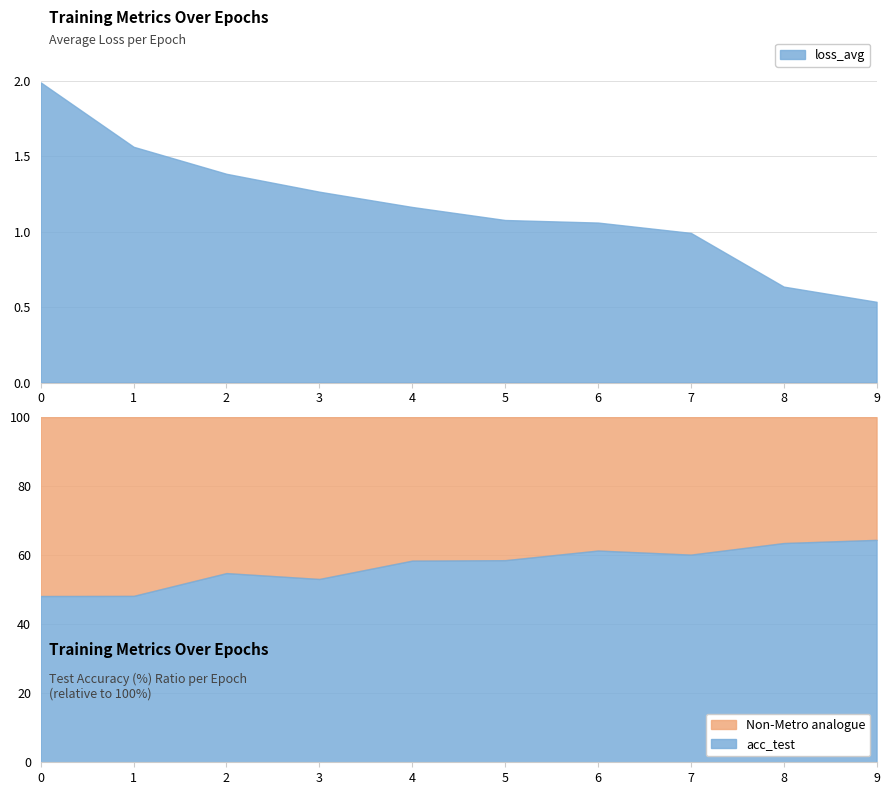

The loss_avg series shows 1.1 at 5. True or false?

True